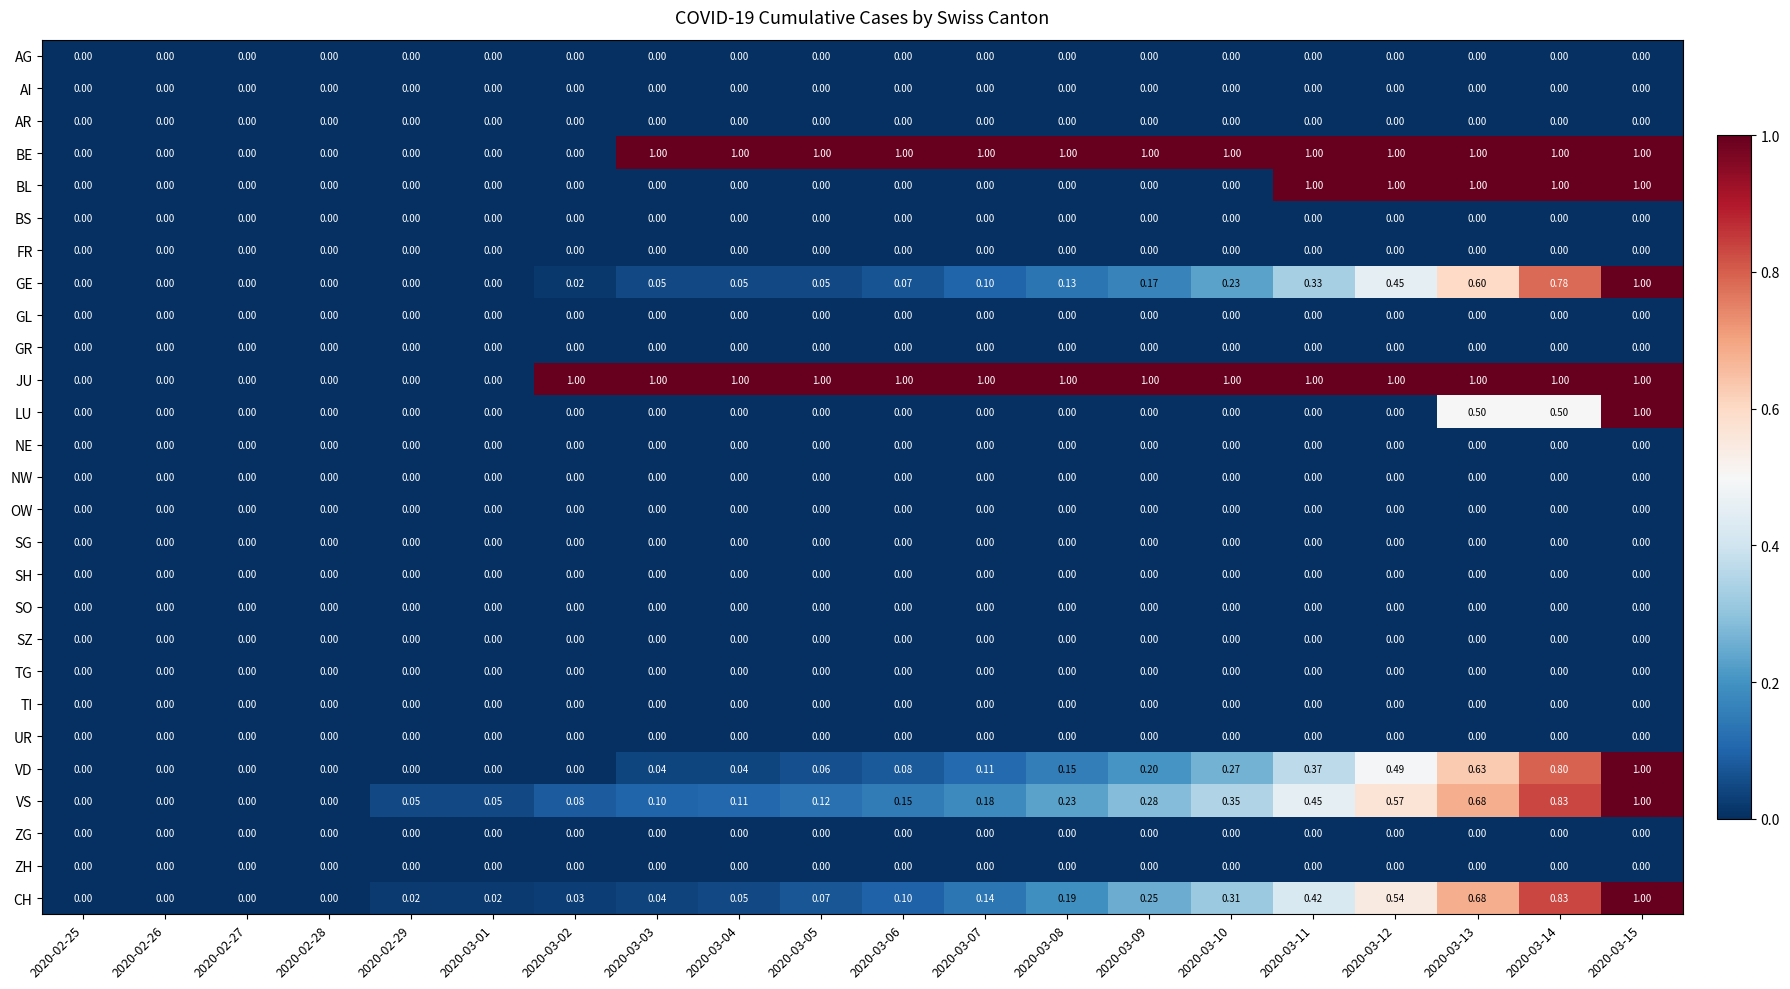

Which series changed the most between 2020-03-05 and 2020-03-07?

CH